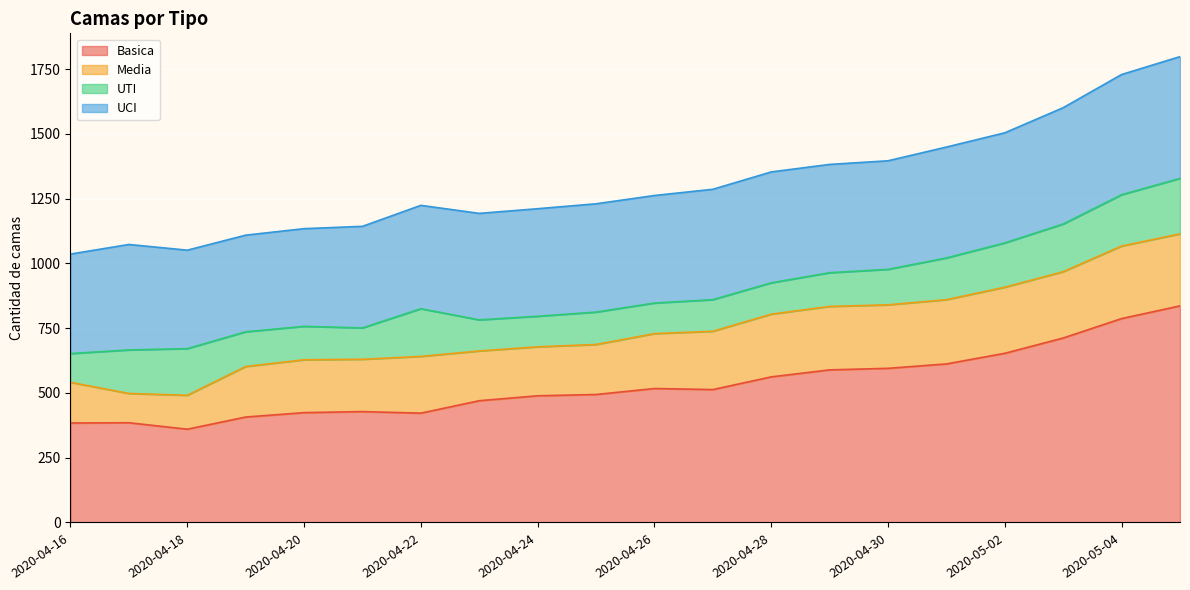

Between 2020-04-22 and 2020-04-26, which series saw the biggest shift?

Basica